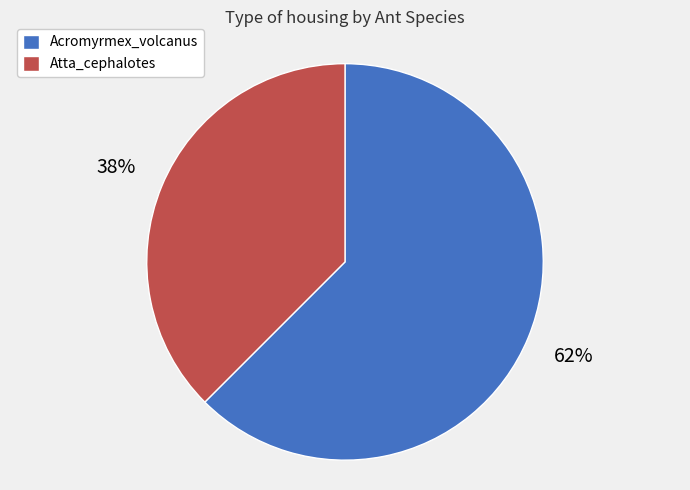

What percentage is the Acromyrmex_volcanus slice, to the nearest percent?

62%